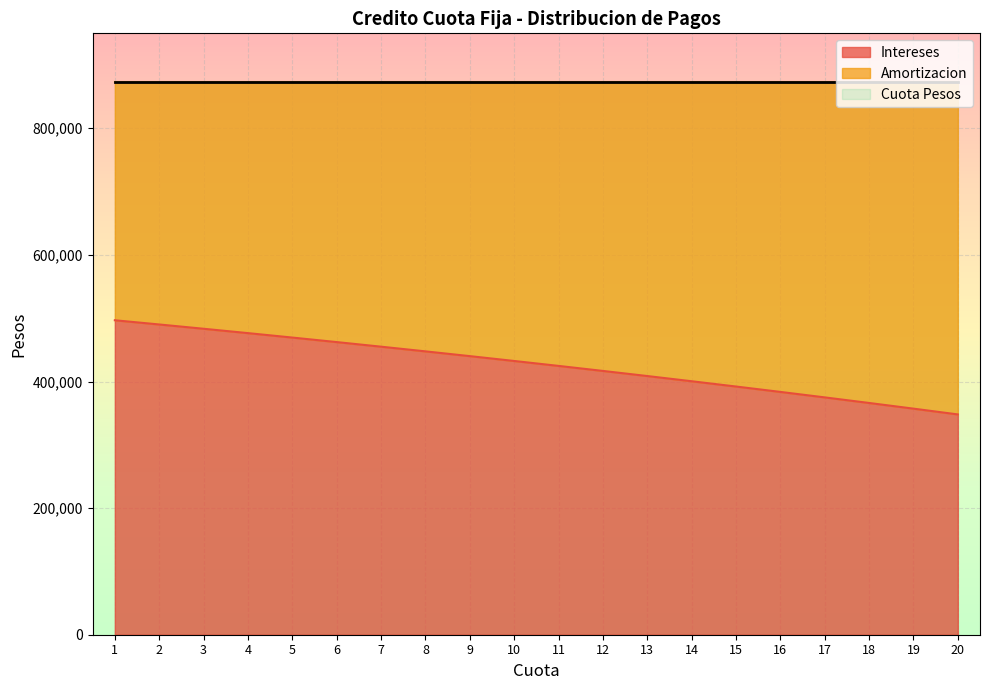

Which series has the largest total across all categories?

Cuota Pesos